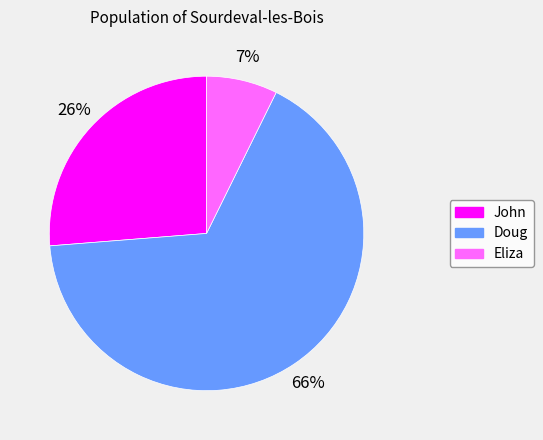

How many segments does this pie chart have?

3